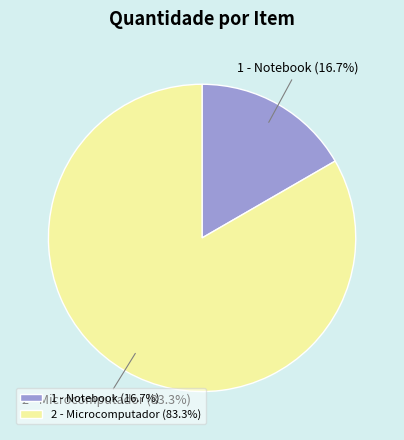

Rank the categories by value from highest to lowest.

2 - Microcomputador, 1 - Notebook